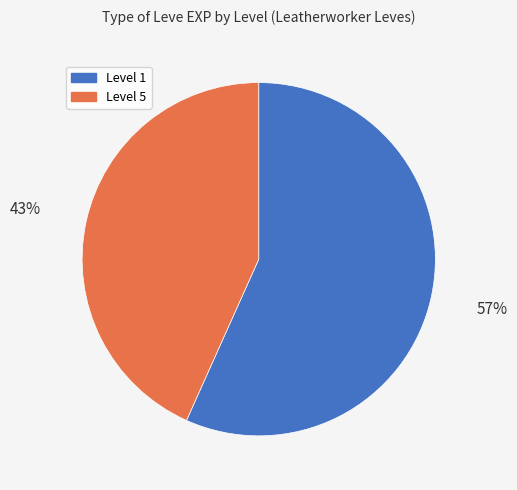

Count the number of slices in the pie.

2